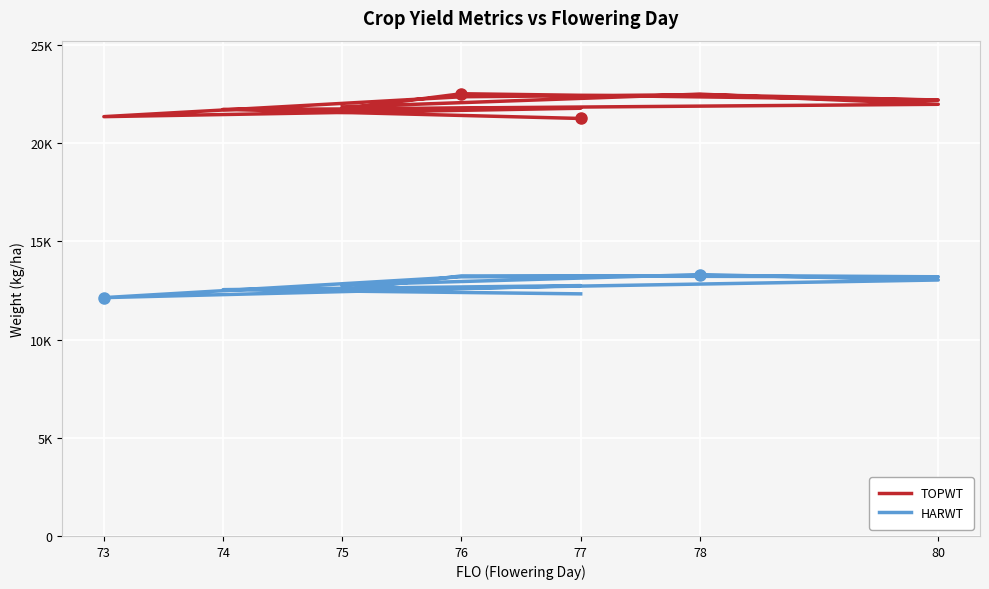

True or false: HARWT and TOPWT cross at least once.

False